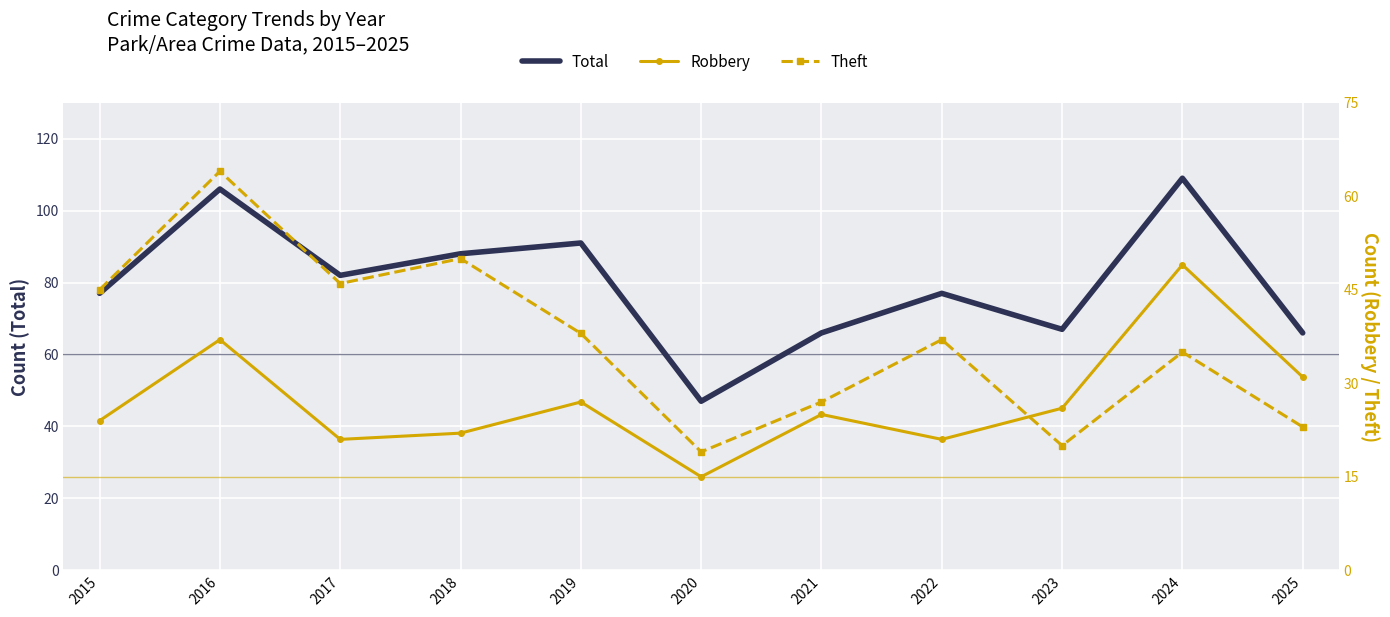

Count the number of categories in the chart.

11